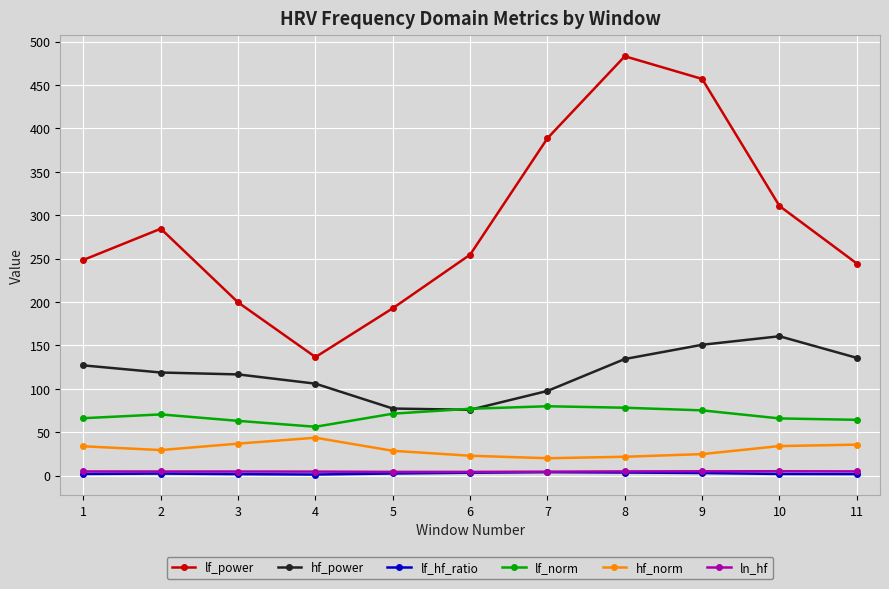

What is the greatest value displayed?

483.1